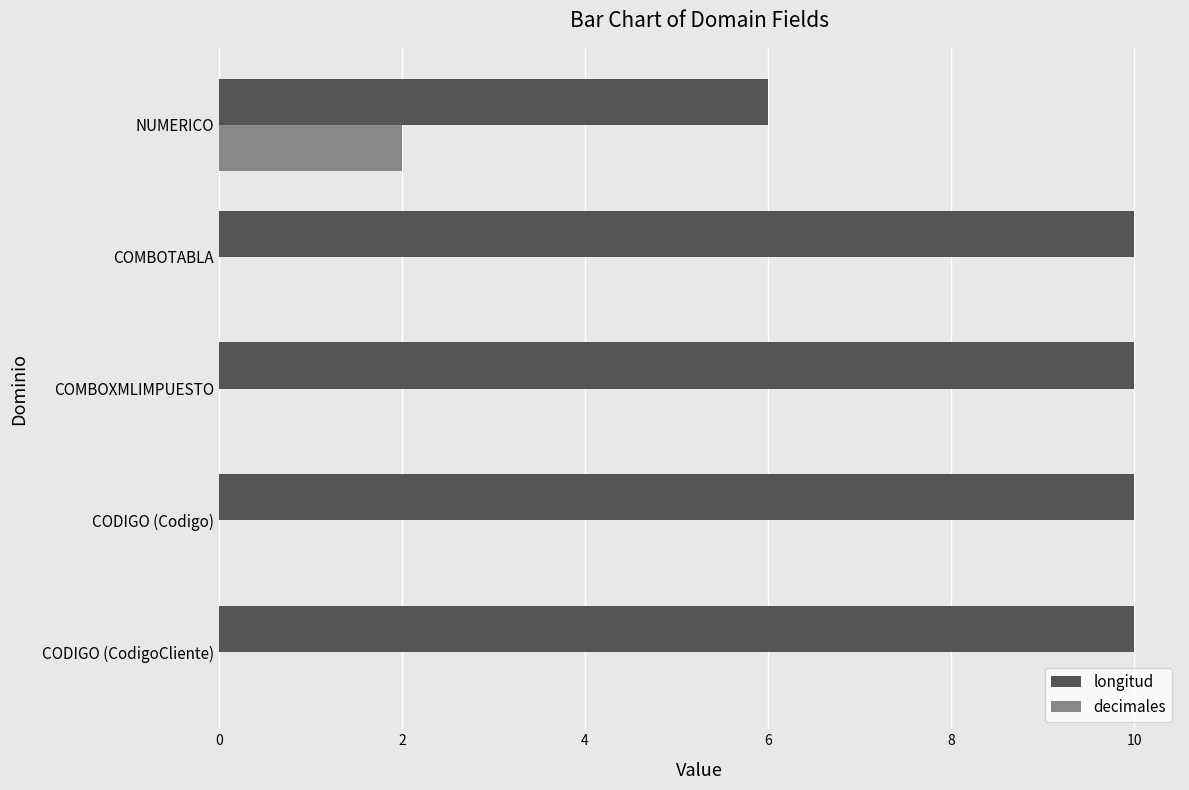

What are all the series names shown in the legend?

longitud, decimales